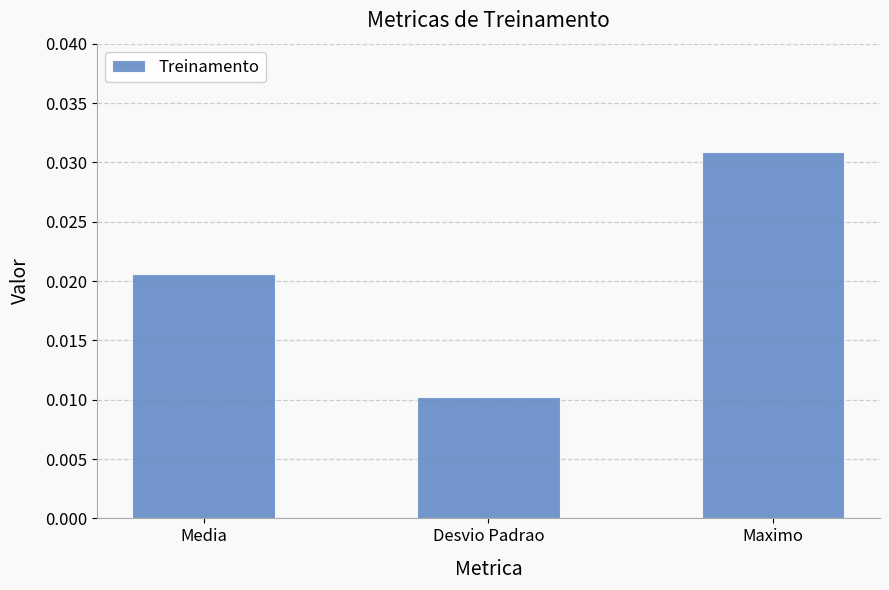

How many bars are there in total?

3